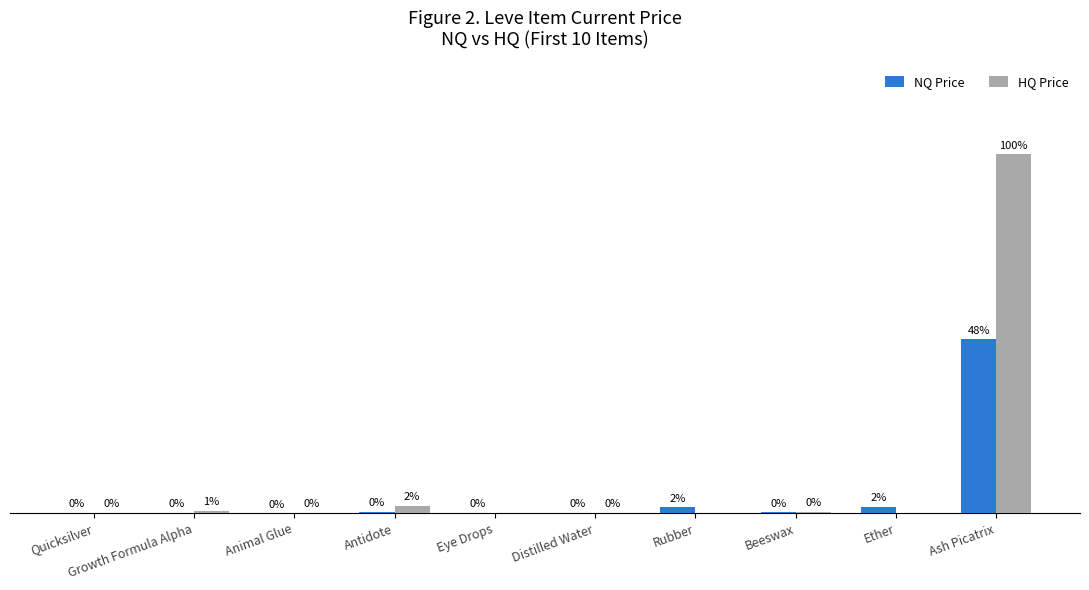

Which label corresponds to the largest value in the chart?

Ash Picatrix